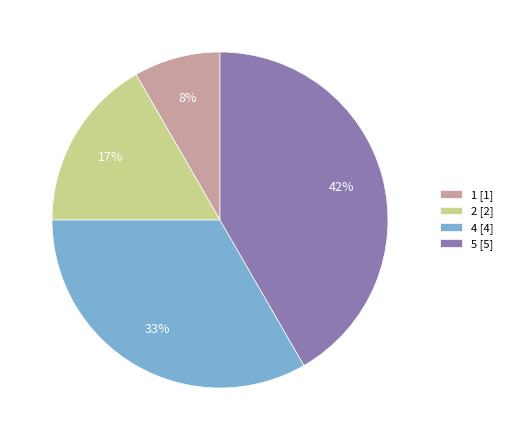

How many slices are in this pie chart?

4